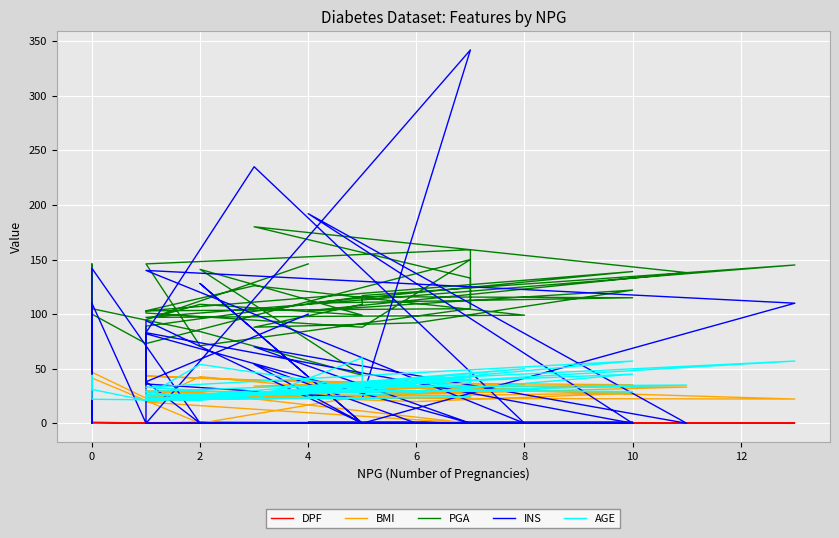

What is the sum of all INS values?

1979.0